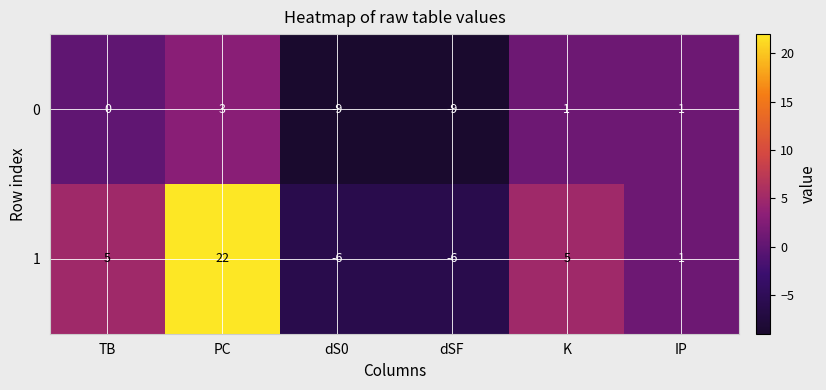

At which label is 0 closest to -3?

TB